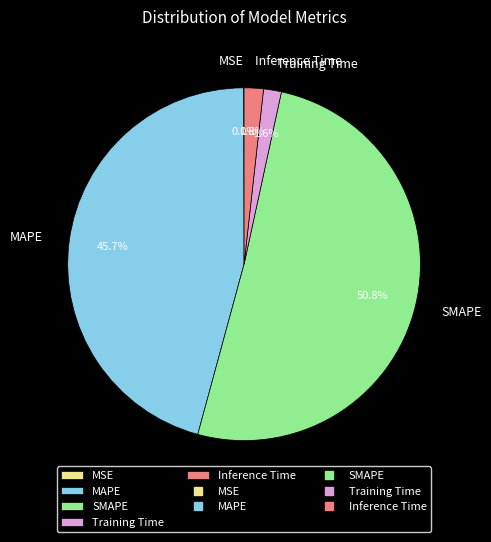

To the nearest percent, what is the average slice percentage?

20%